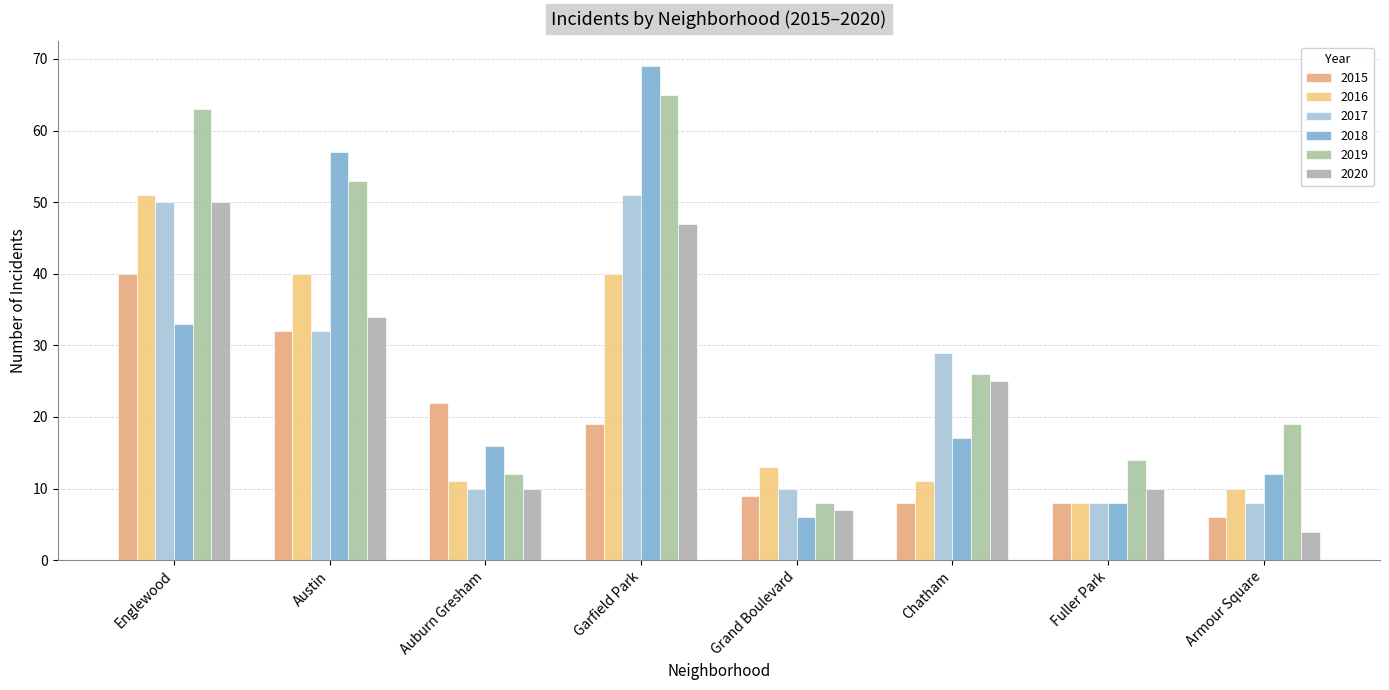

What is the difference between the 2018 values at Garfield Park and Englewood?

36